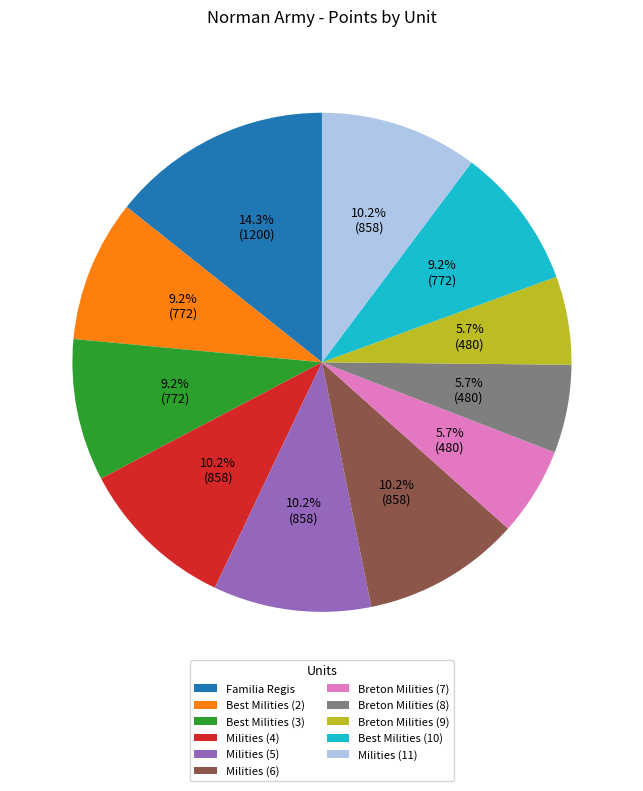

To the nearest percent, what is the difference between the largest and smallest slice percentages?

9%